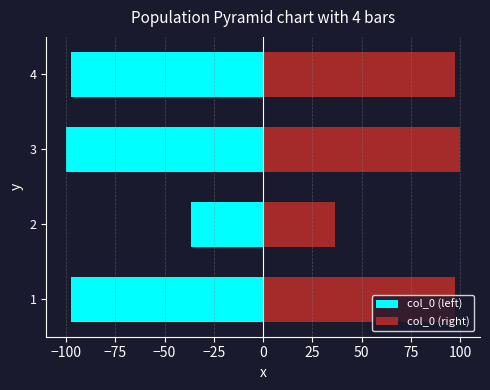

What is the smallest value displayed?

-100.0